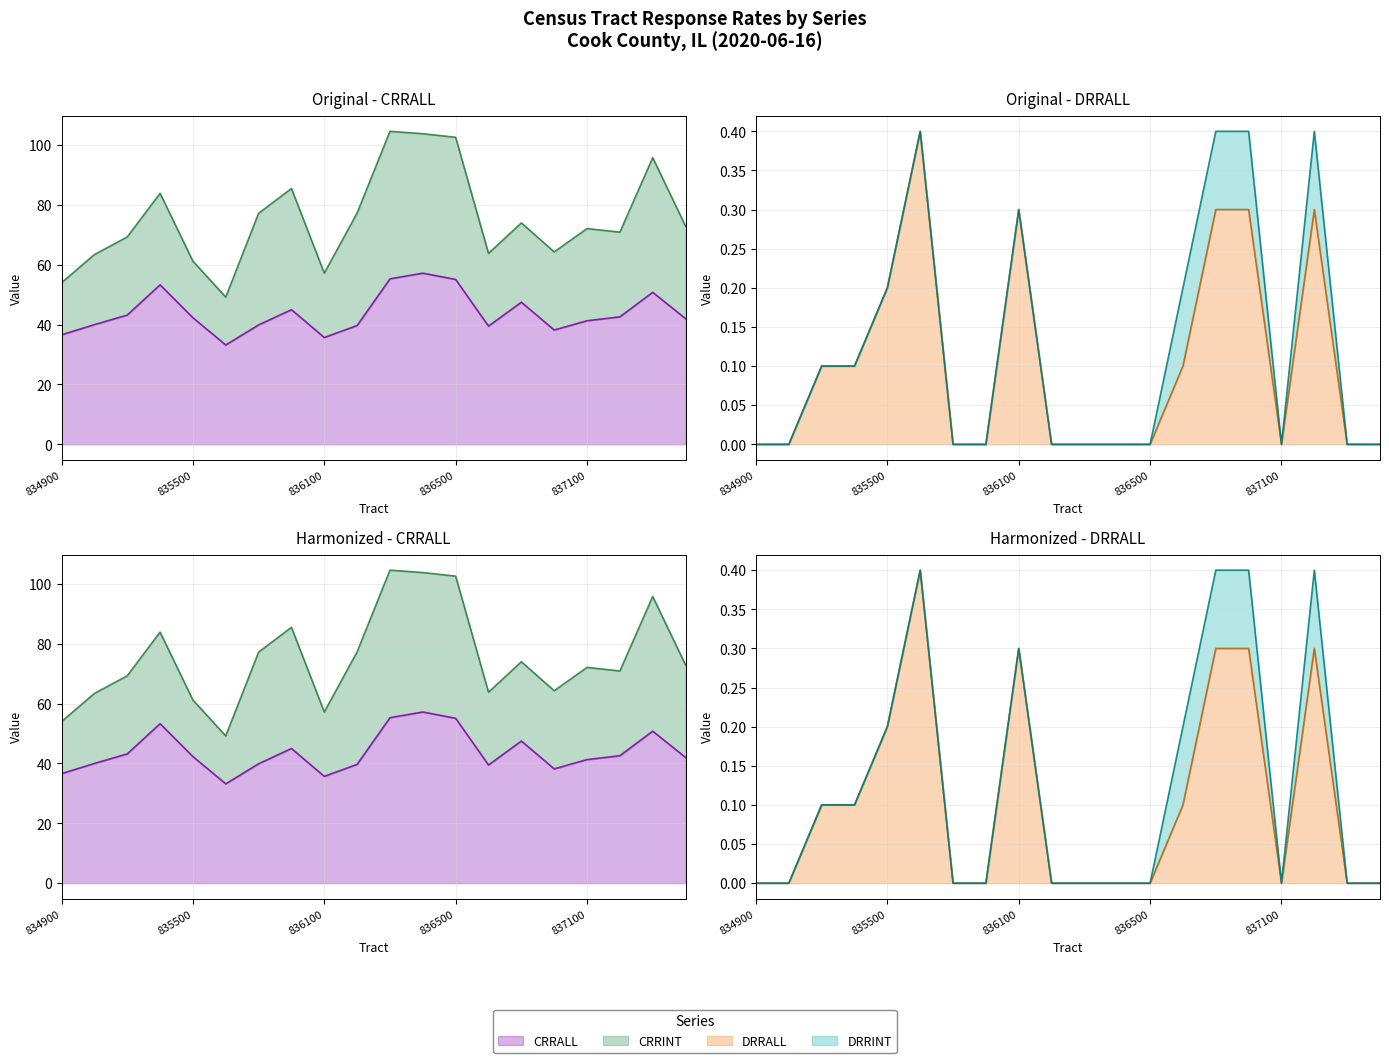

What is the lowest value of the CRRALL series?

33.2